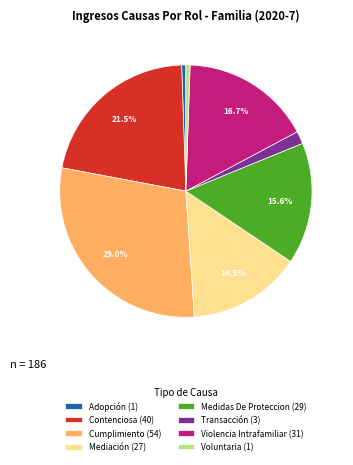

What percentage do Contenciosa (40) and Violencia Intrafamiliar (31) together represent?

38.2%